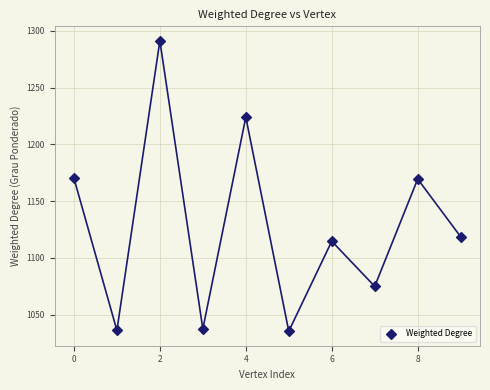

What is the average Y value?

1127.3